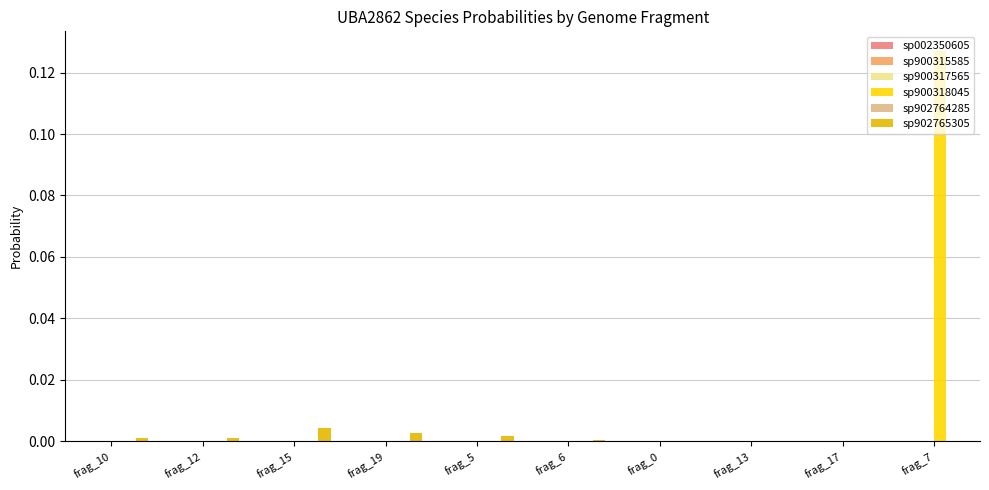

Rank the categories by sp900317565 value from lowest to highest.

frag_19, frag_15, frag_5, frag_10, frag_6, frag_12, frag_17, frag_0, frag_13, frag_7